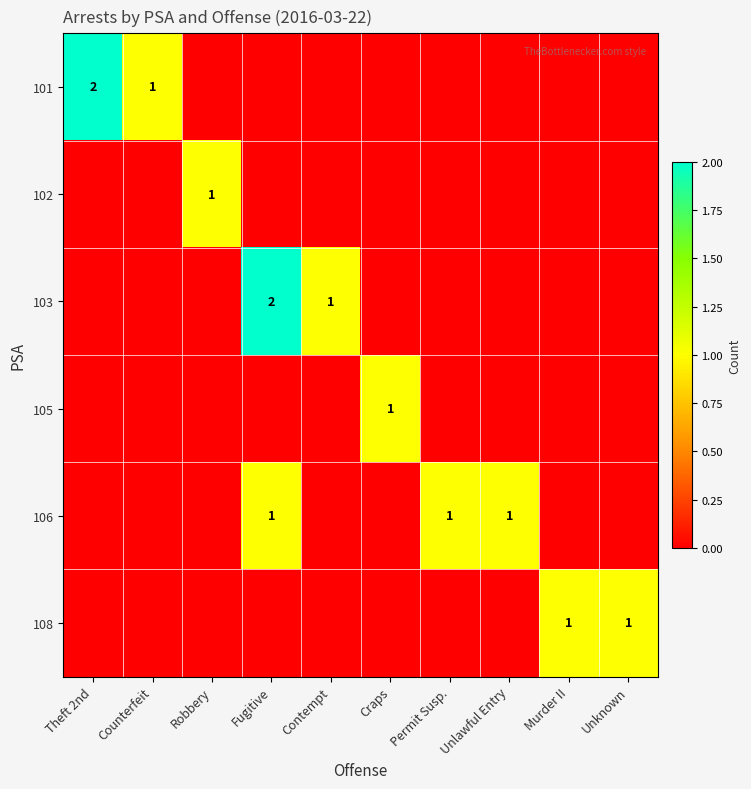

At how many categories does at least one series exceed 1?

2